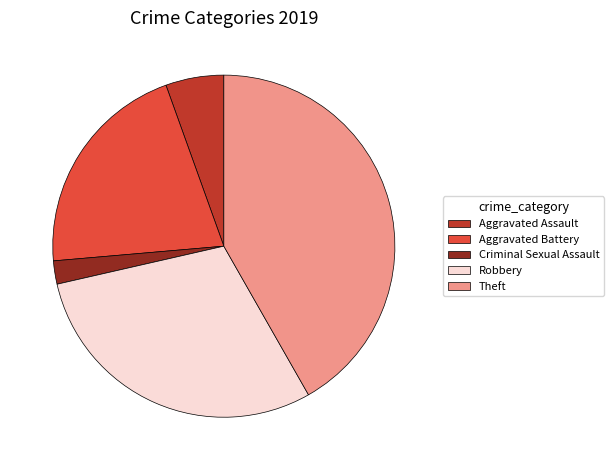

Is the sum of Theft and Criminal Sexual Assault greater than half?

No